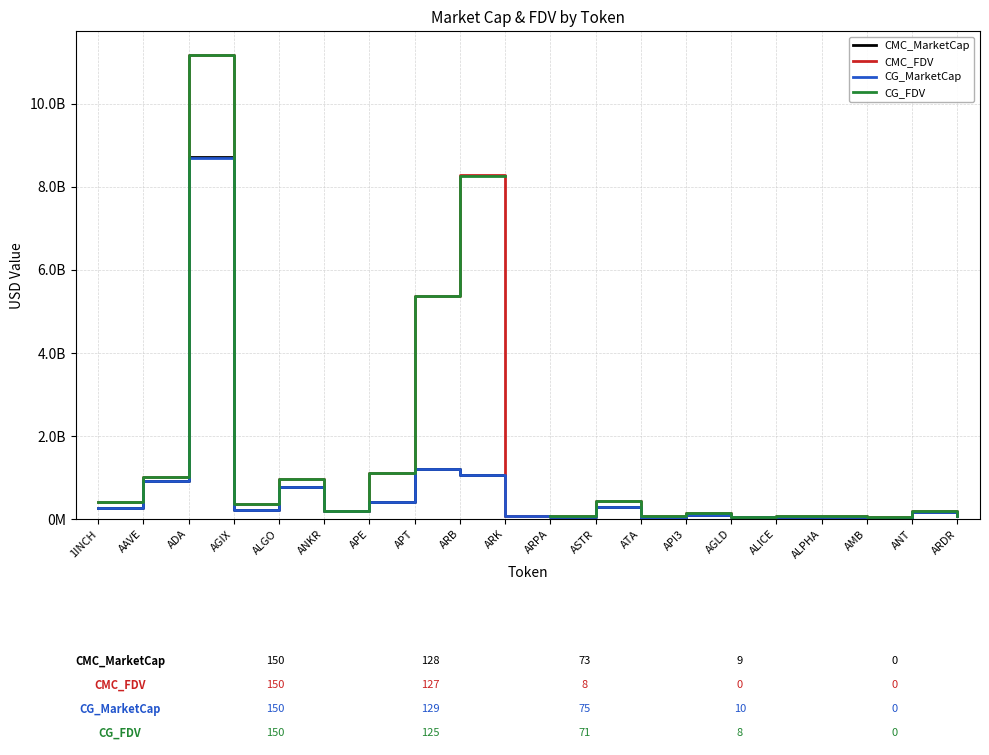

What is the value of the CMC_FDV point at the 2nd from the left?

1012705241.0